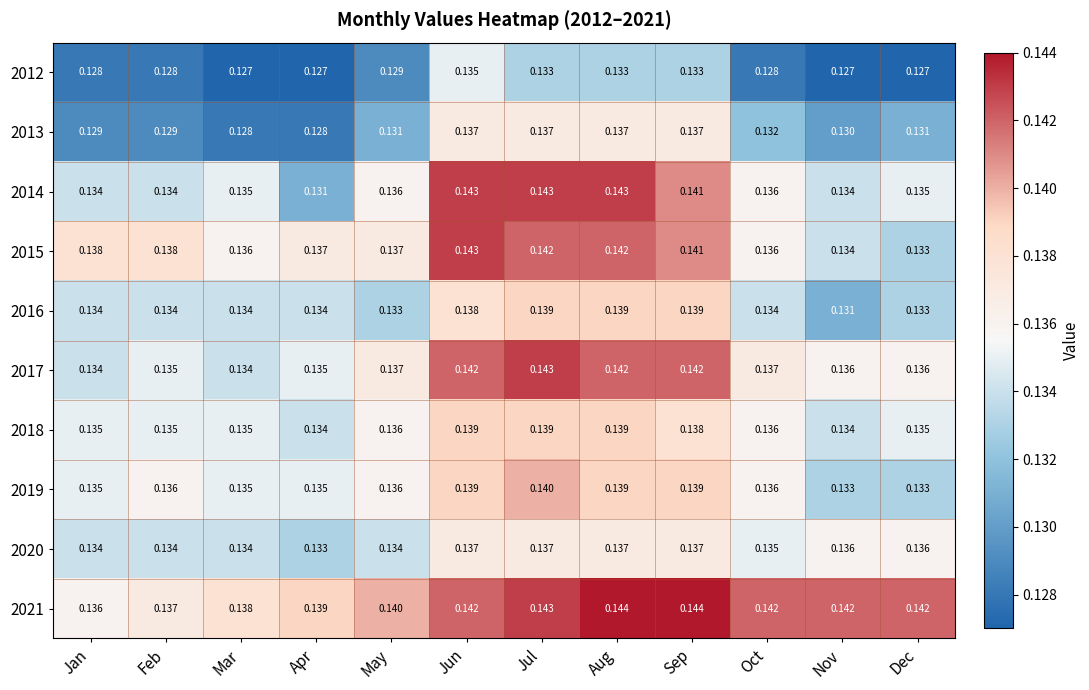

Which category has the lowest value in the 2014 series?

Apr